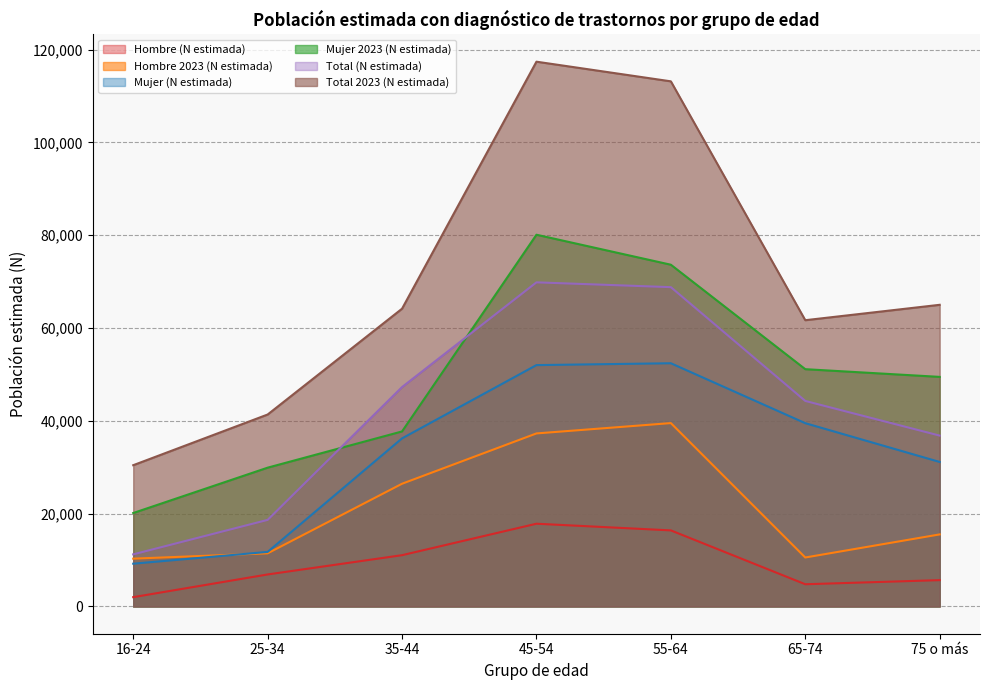

How many values in the Hombre 2023 (N estimada) series are below 15533?

3